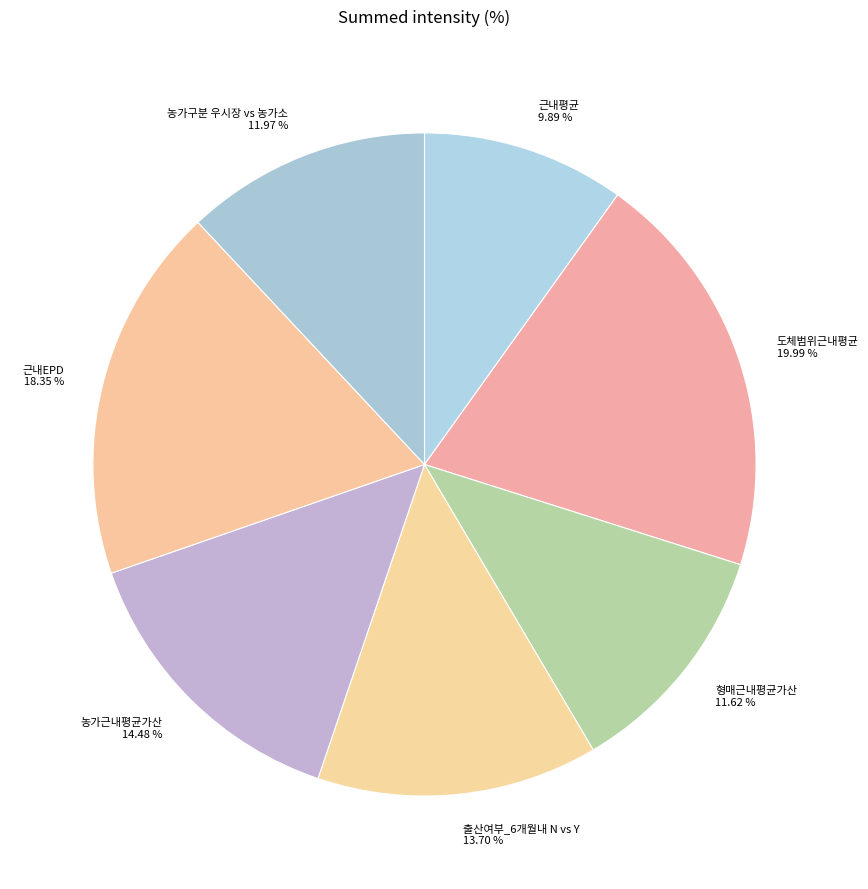

To the nearest percent, what is the difference between the largest and smallest slice percentages?

10%